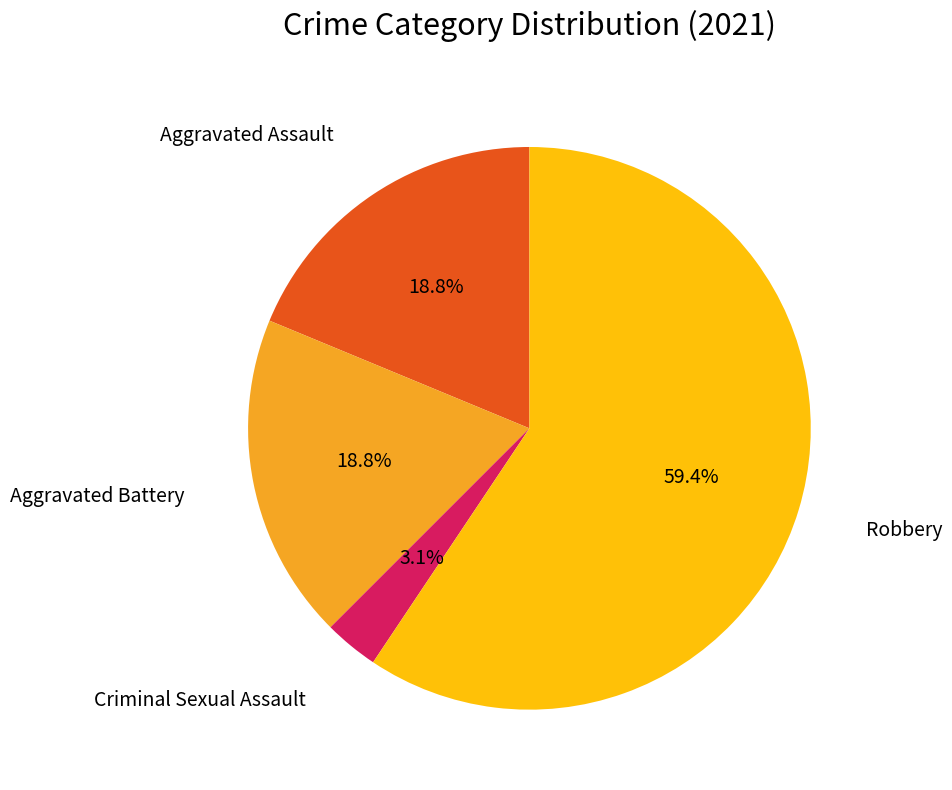

Is there a majority slice in this chart?

Yes